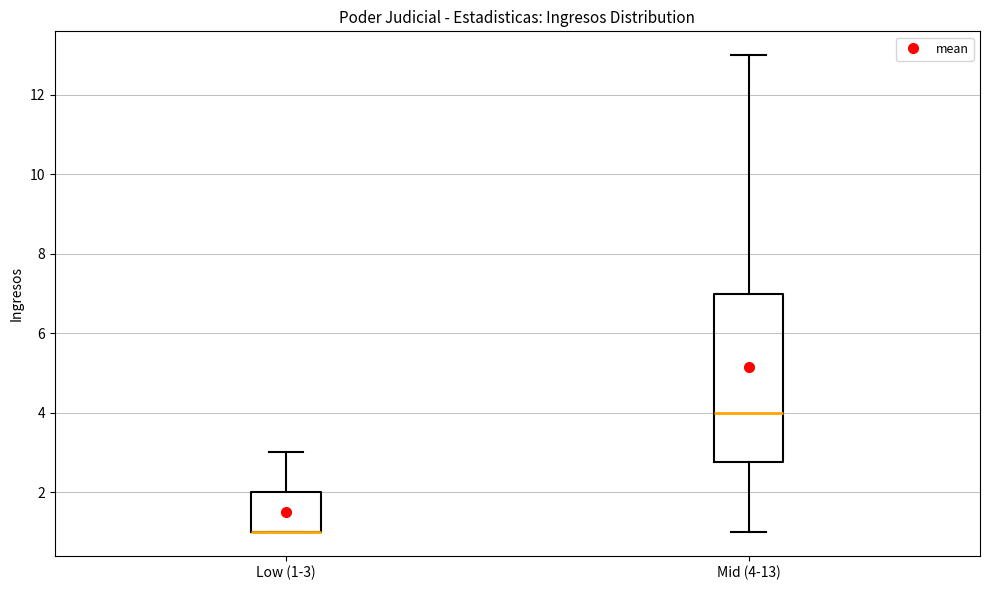

Reading left to right, read every box against the y-axis: the position of its median line, the range the box covers, and the ends of its whiskers. The values are not printed on the chart, so give them approximately, as read against the axis.

Low (1-3): median 1.0 (drawn on the box's lower edge), box 1.0 to 2.0, whiskers 1.0 to 3.0
Mid (4-13): median 4.0, box 2.8 to 7.0, whiskers 1.0 to 13.0